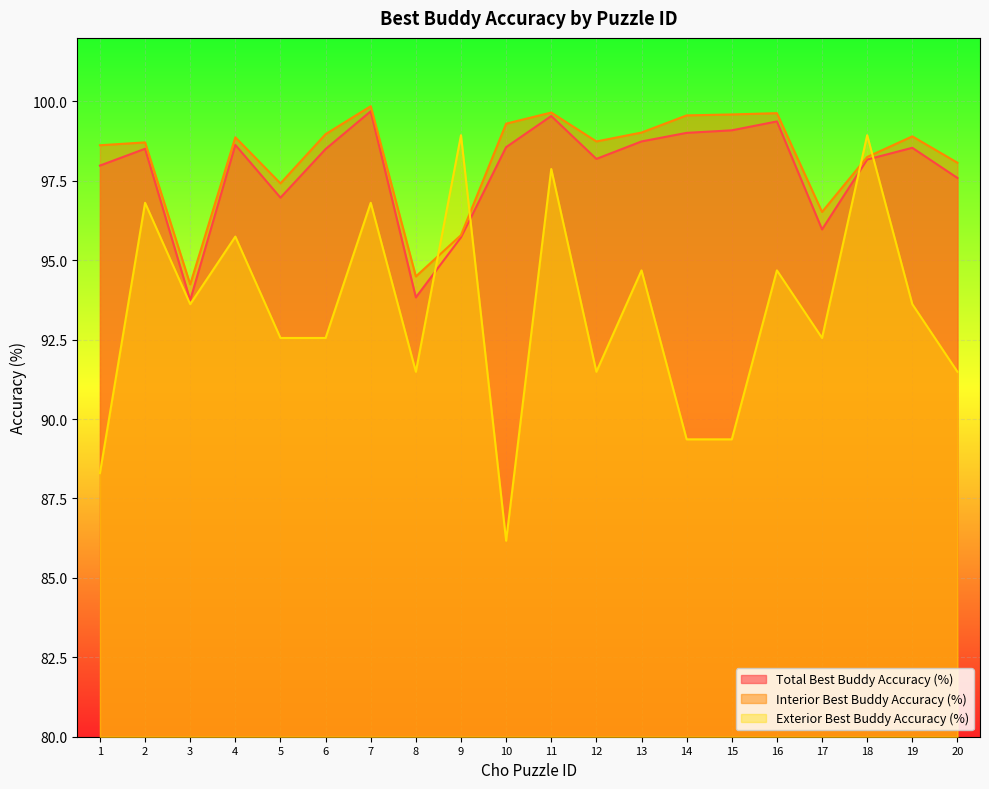

List the labels in order of Exterior Best Buddy Accuracy (%) value, largest first.

9, 18, 11, 2, 7, 4, 13, 16, 3, 19, 5, 6, 17, 8, 12, 20, 14, 15, 1, 10